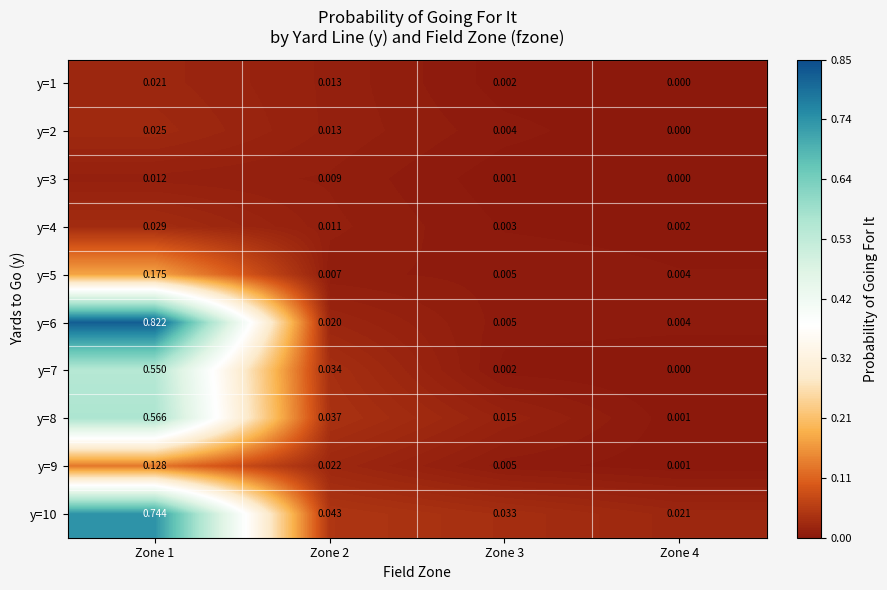

Is the value of y=3 at Zone 2 greater than the value of y=1 at Zone 4?

Yes